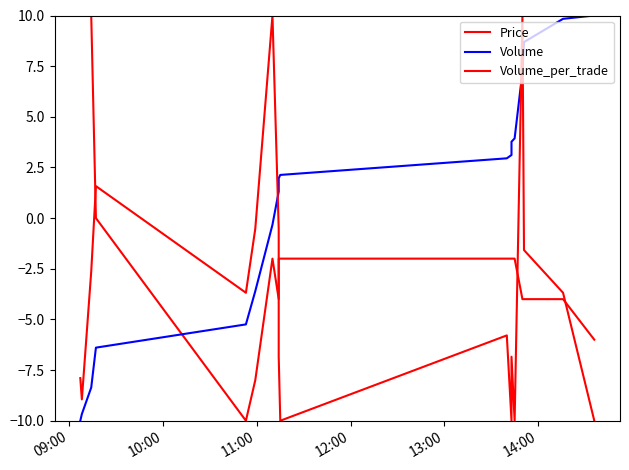

True or false: Price and Volume cross at least once.

True